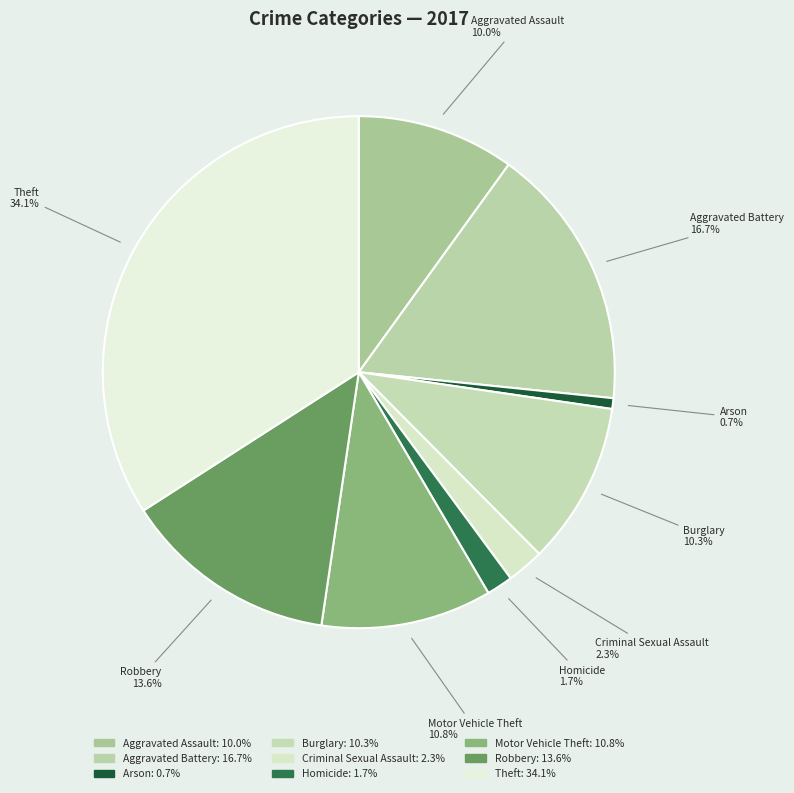

What is the ratio of the value at Burglary to the value at Motor Vehicle Theft?

1.0